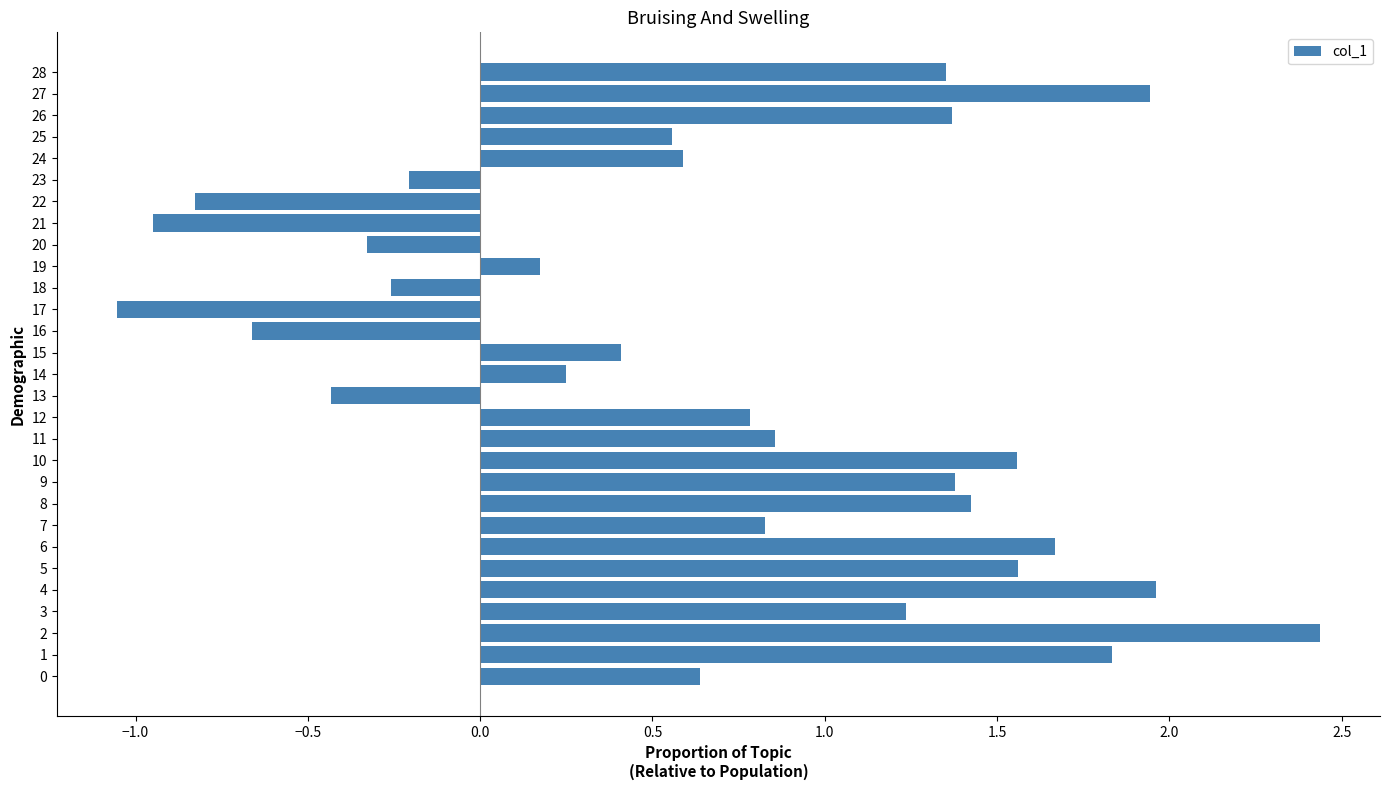

The value at 25 is 0.9. True or false?

False